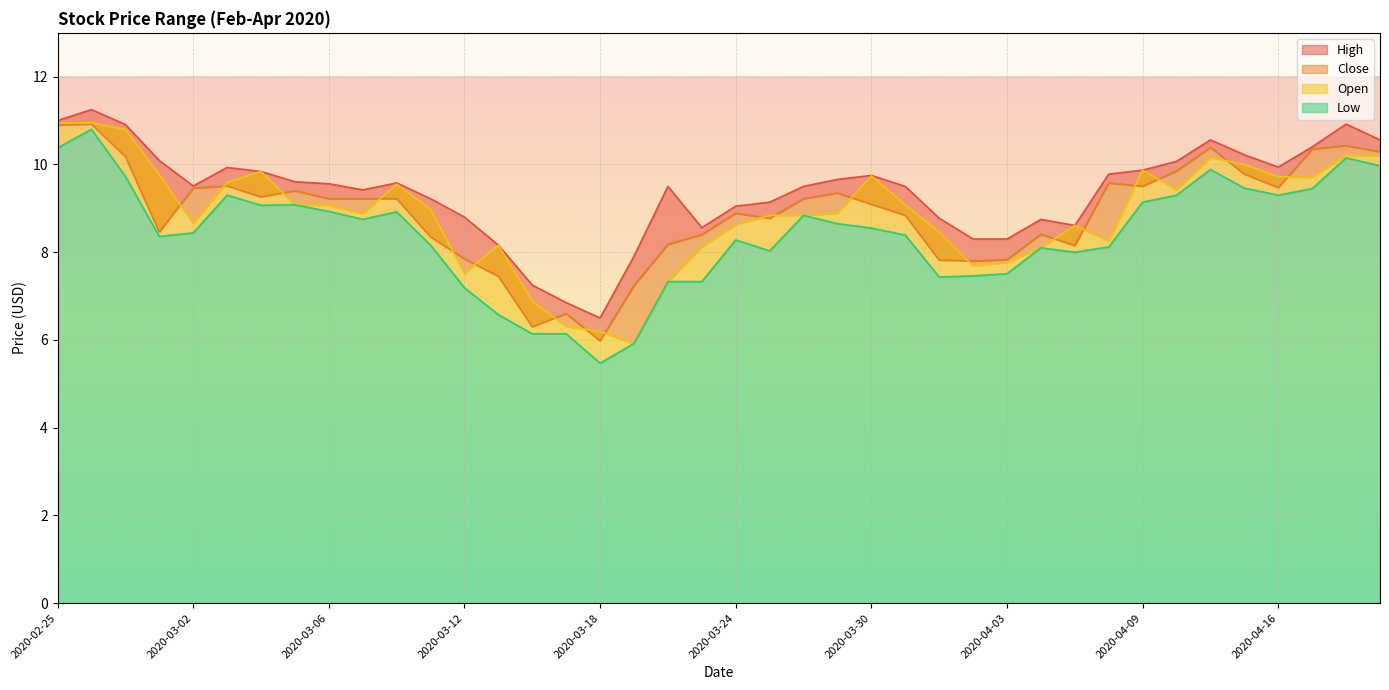

The Open series shows 3.4 at 2020-04-14. True or false?

False